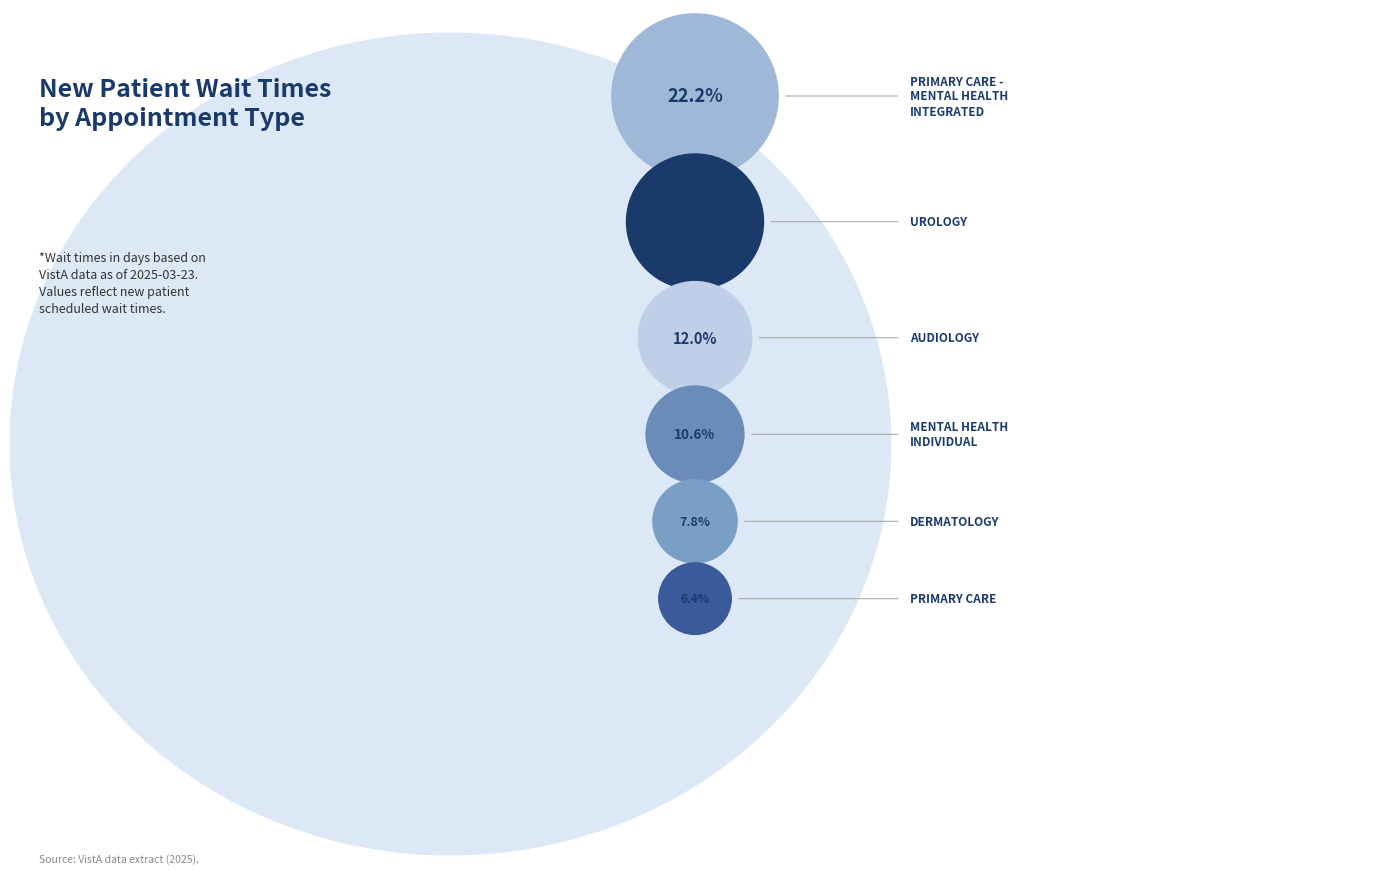

To the nearest percent, what is the difference between the UROLOGY and DERMATOLOGY slice percentages?

13%